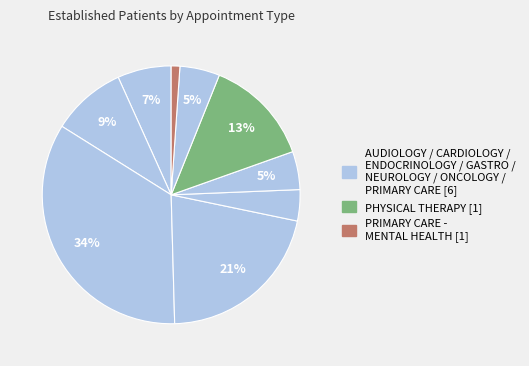

How many slices are in this pie chart?

9